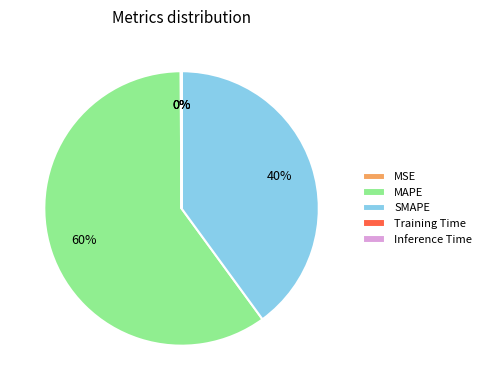

To the nearest percent, what is the difference between the largest and smallest slice percentages?

60%